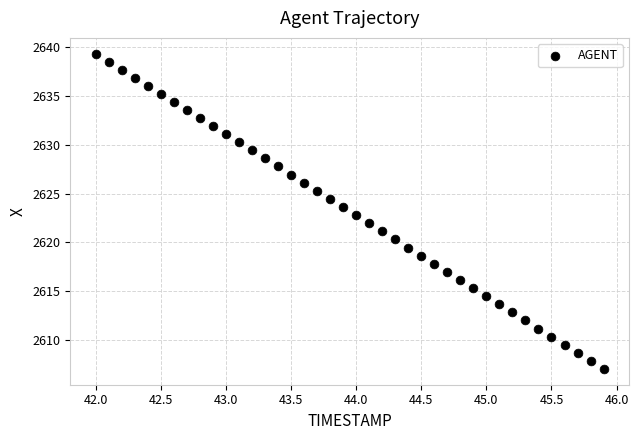

What is the range of Y values (max minus min)?

32.3